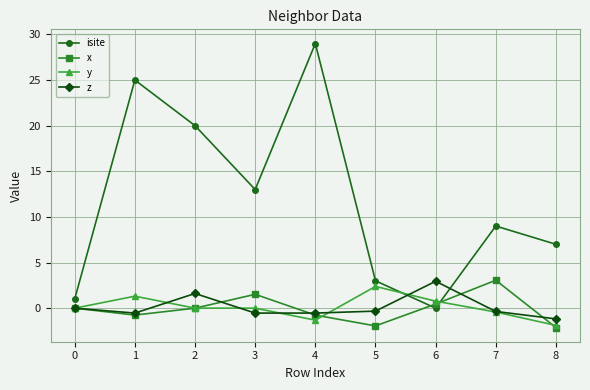

What is the difference between the maximum and minimum values in the isite series?

29.0